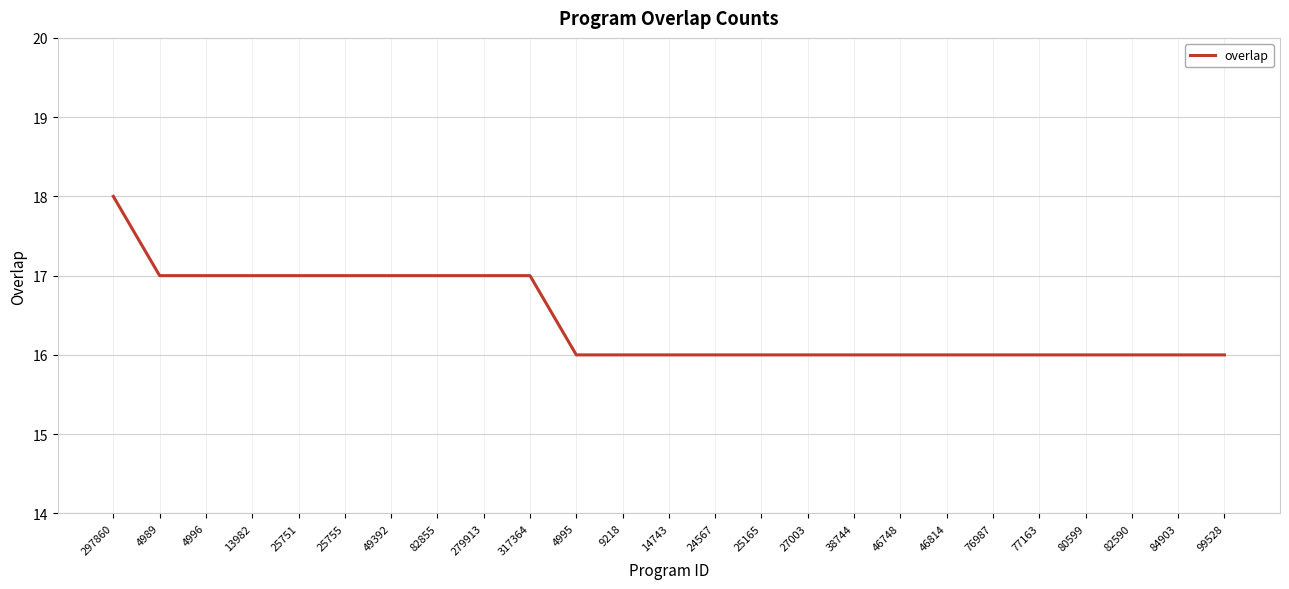

What position from the right is 84903?

2